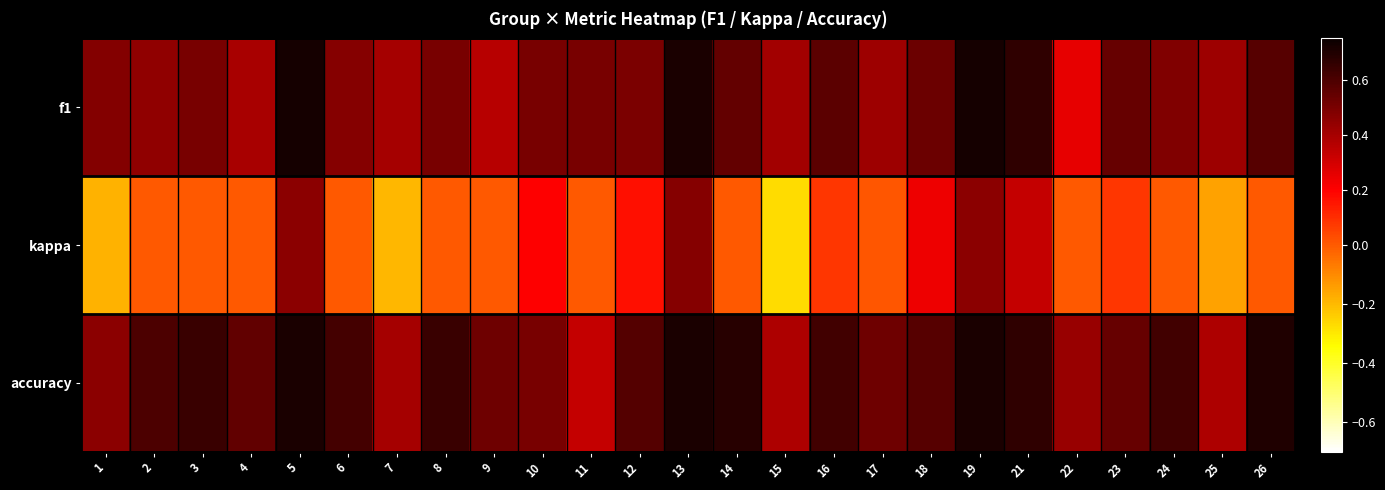

Reading right to left, what are all the values shown in this chart?

f1: 26=0.6	25=0.4	24=0.5	23=0.5	22=0.3	21=0.7	19=0.7	18=0.5	17=0.4	16=0.6	15=0.4	14=0.6	13=0.7	12=0.5	11=0.5	10=0.5	9=0.4	8=0.5	7=0.4	6=0.5	5=0.7	4=0.4	3=0.5	2=0.5	1=0.5
kappa: 26=0.0	25=-0.2	24=0.0	23=0.1	22=0.0	21=0.3	19=0.5	18=0.2	17=0.0	16=0.1	15=-0.3	14=0.0	13=0.5	12=0.2	11=0.0	10=0.2	9=0.0	8=0.0	7=-0.2	6=0.0	5=0.5	4=0.0	3=0.0	2=0.0	1=-0.2
accuracy: 26=0.7	25=0.4	24=0.6	23=0.5	22=0.4	21=0.7	19=0.7	18=0.6	17=0.5	16=0.6	15=0.4	14=0.7	13=0.7	12=0.6	11=0.3	10=0.5	9=0.5	8=0.6	7=0.4	6=0.6	5=0.7	4=0.6	3=0.6	2=0.6	1=0.5